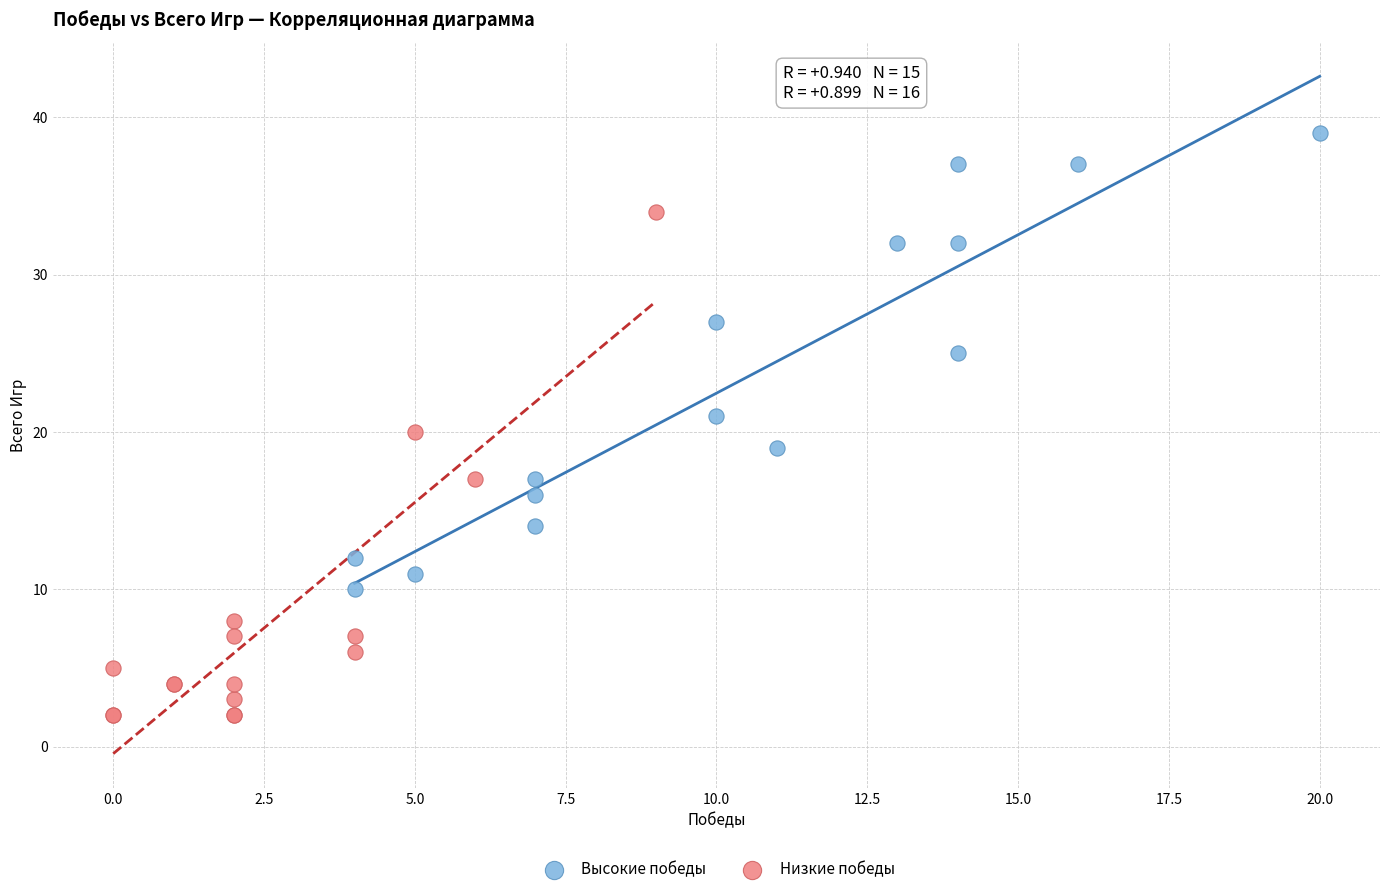

Which series reaches the minimum Y coordinate?

Низкие победы